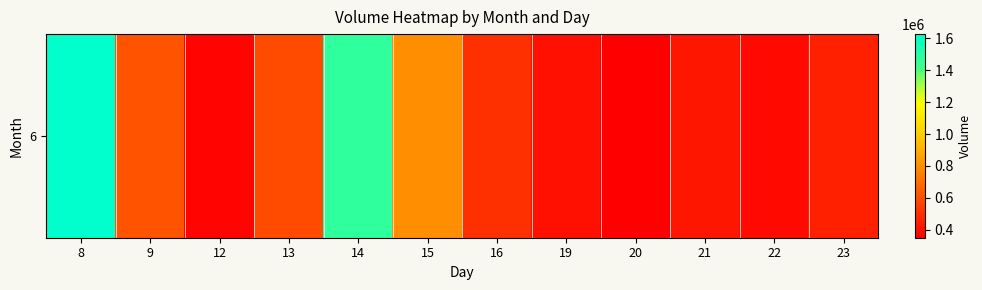

Rank the categories by value from highest to lowest.

8, 14, 15, 9, 13, 16, 23, 21, 19, 22, 12, 20